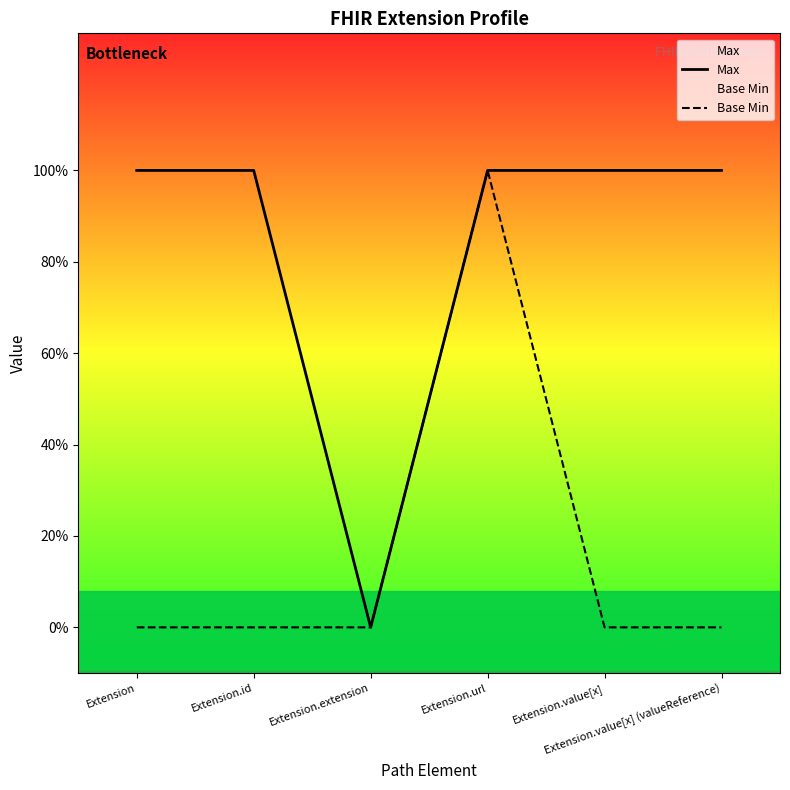

What is the difference between the highest and lowest values at Extension.value[x]?

1